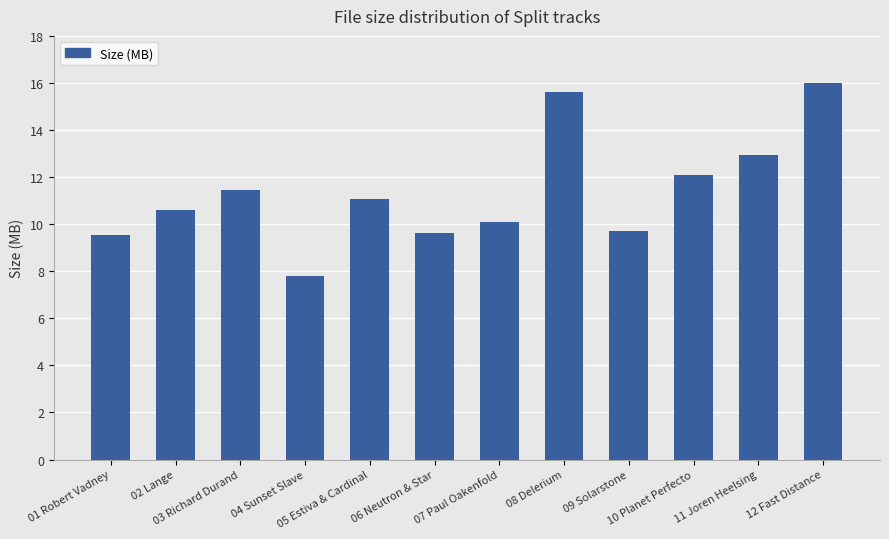

The value at 05 Estiva & Cardinal is 11.1. True or false?

True